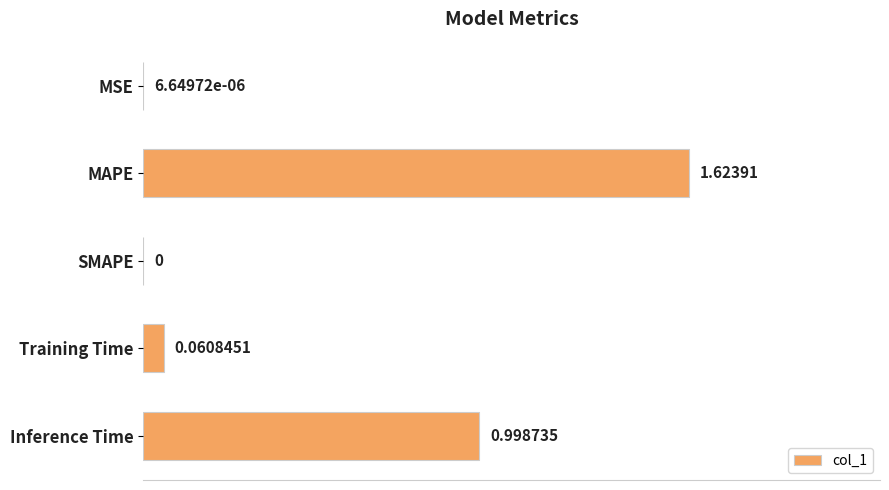

Which has a higher value, SMAPE or MSE?

MSE